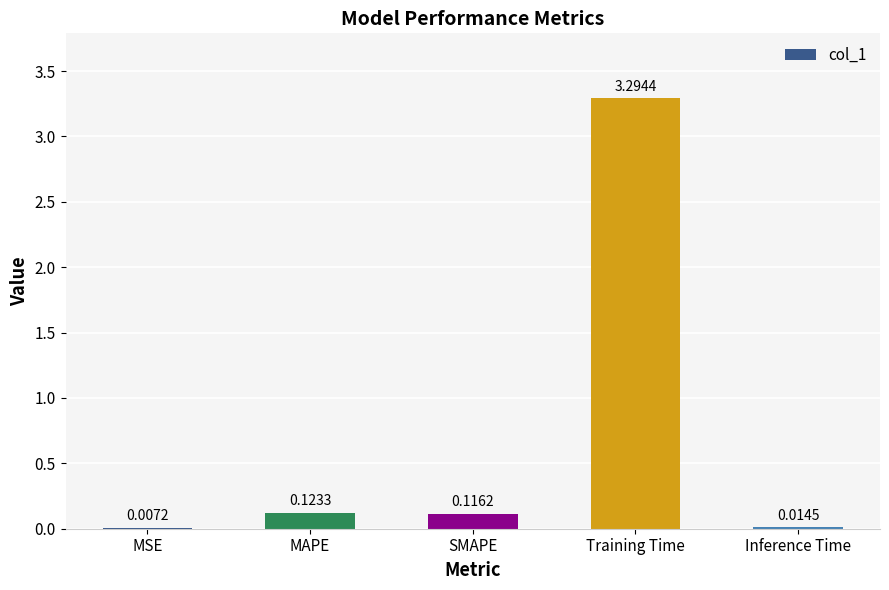

Which has a higher value, Training Time or Inference Time?

Training Time